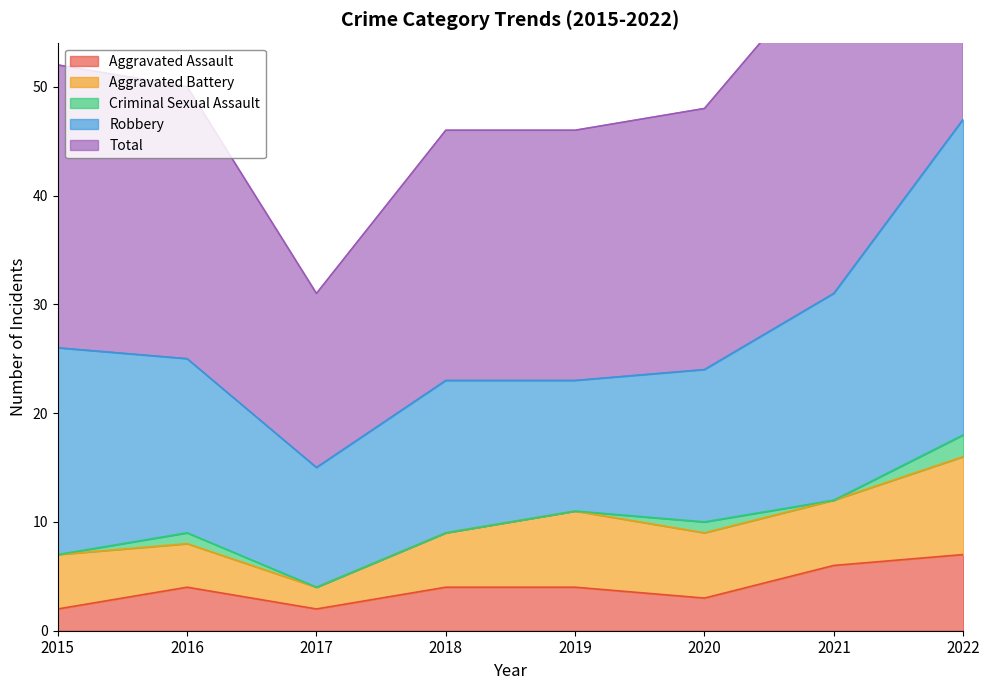

How many lines are shown in the chart?

5